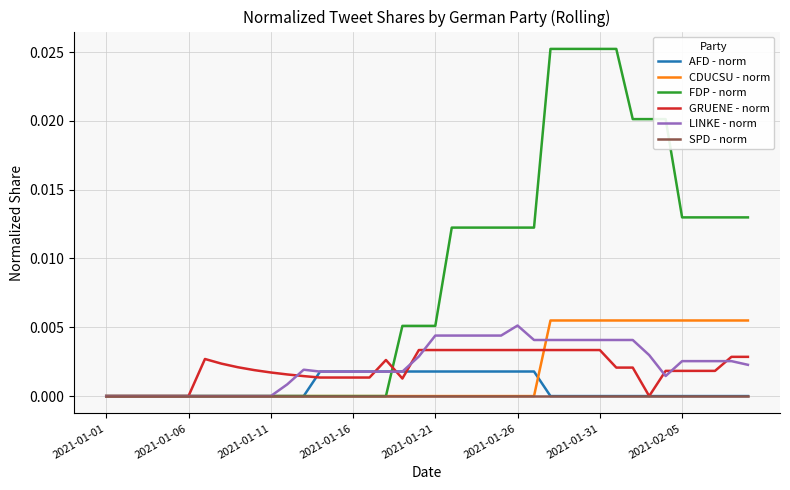

Which series has the widest spread of values?

FDP - norm